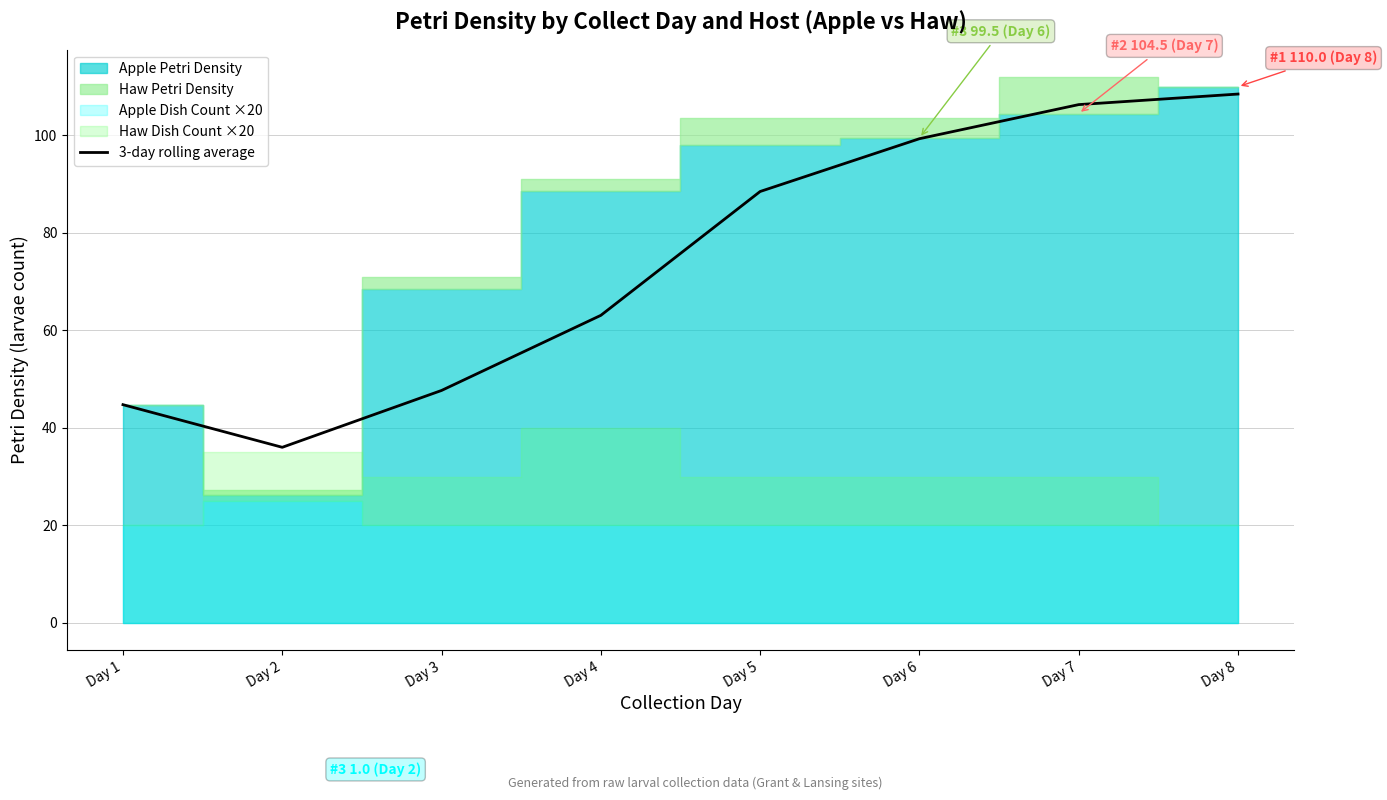

Between Day 6 and Day 7, which is larger?

Day 7